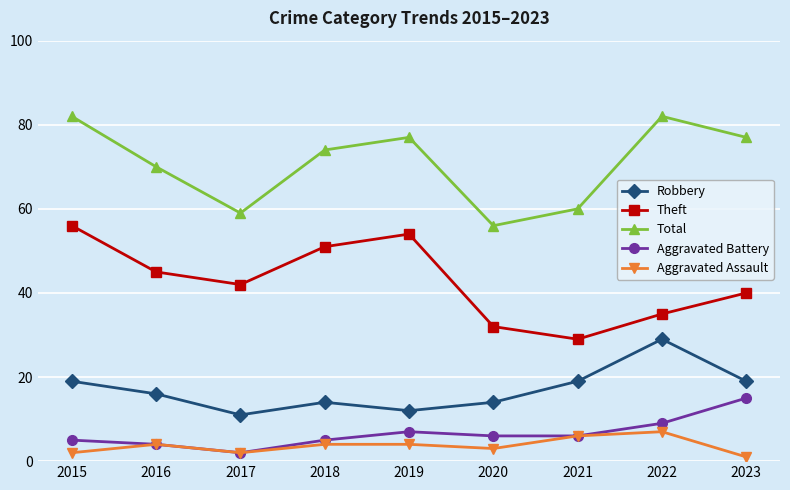

Is the value of Total at 2015 greater than the value of Robbery at 2015?

Yes